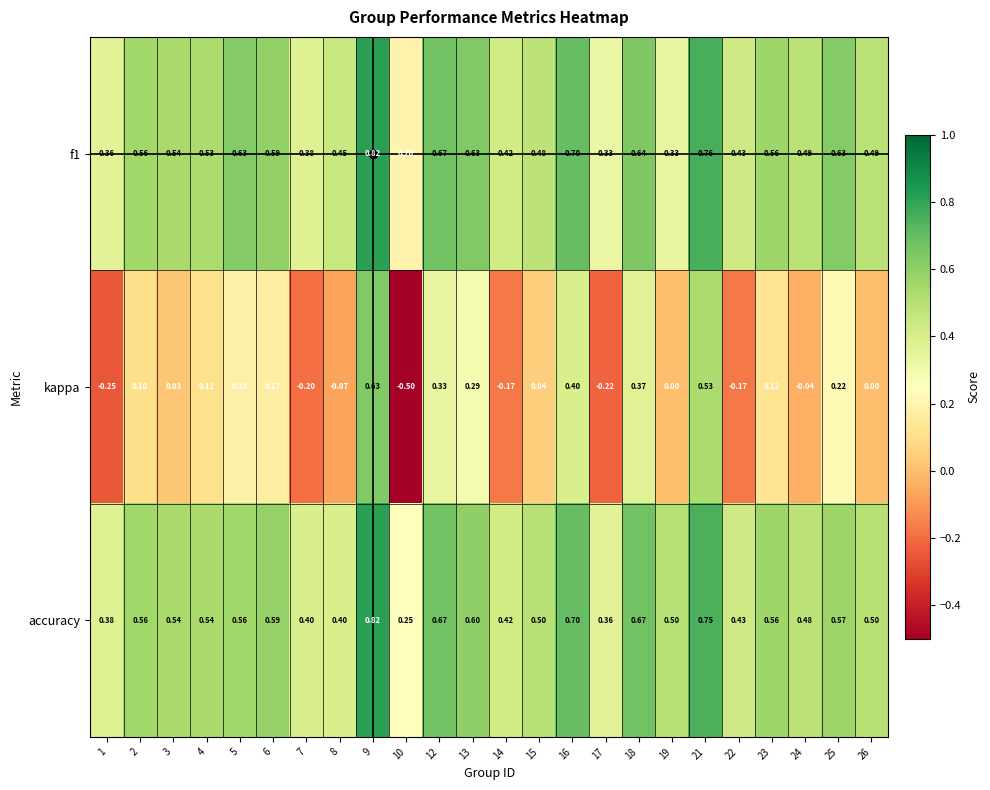

Is the value of accuracy at 16 greater than the value of f1 at 19?

Yes